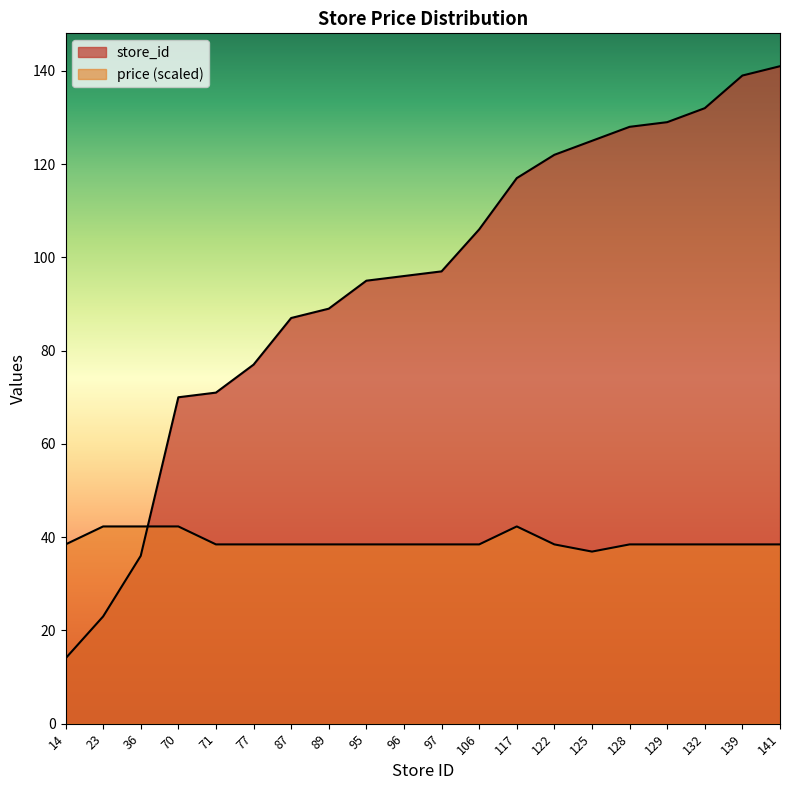

What is the spread (max minus min) of values at 70?

27.7